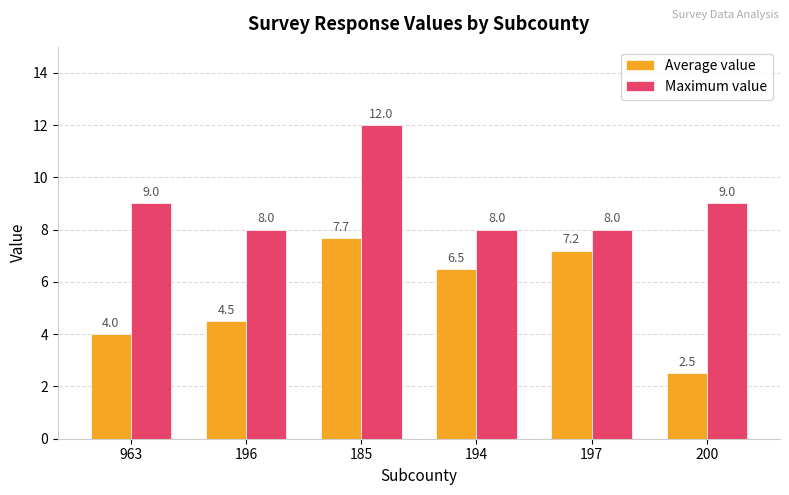

The value of Average value at 185 is 7.7. True or false?

True